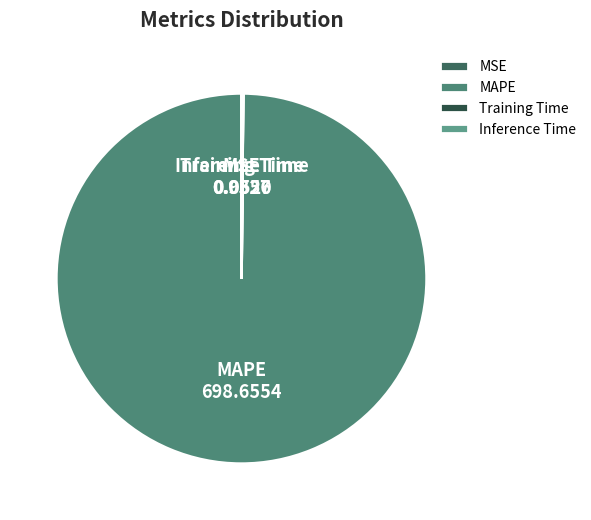

Is there any slice that represents more than half of the pie?

Yes